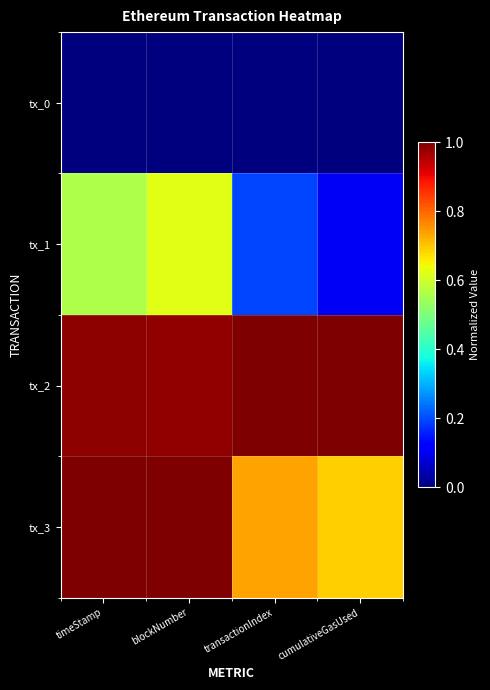

Reading right to left, what are all the values shown in this chart?

tx_0: cumulativeGasUsed=0.0	transactionIndex=0.0	blockNumber=0.0	timeStamp=0.0
tx_1: cumulativeGasUsed=0.1	transactionIndex=0.2	blockNumber=0.6	timeStamp=0.6
tx_2: cumulativeGasUsed=1.0	transactionIndex=1.0	blockNumber=1.0	timeStamp=1.0
tx_3: cumulativeGasUsed=0.7	transactionIndex=0.7	blockNumber=1.0	timeStamp=1.0